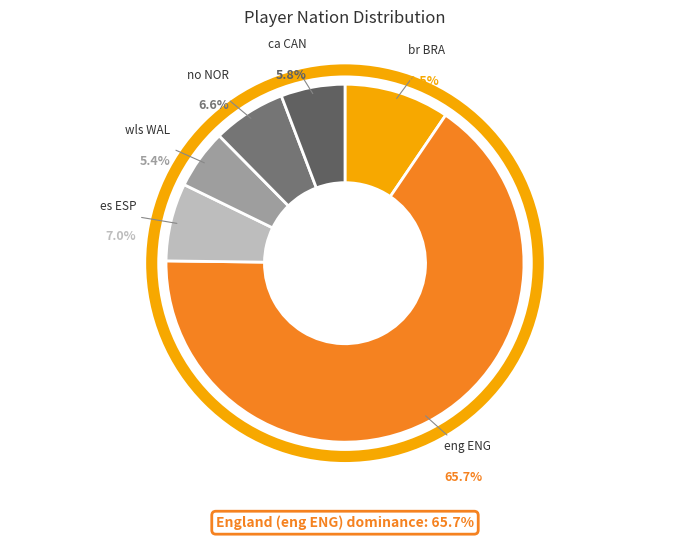

How many segments does this pie chart have?

6